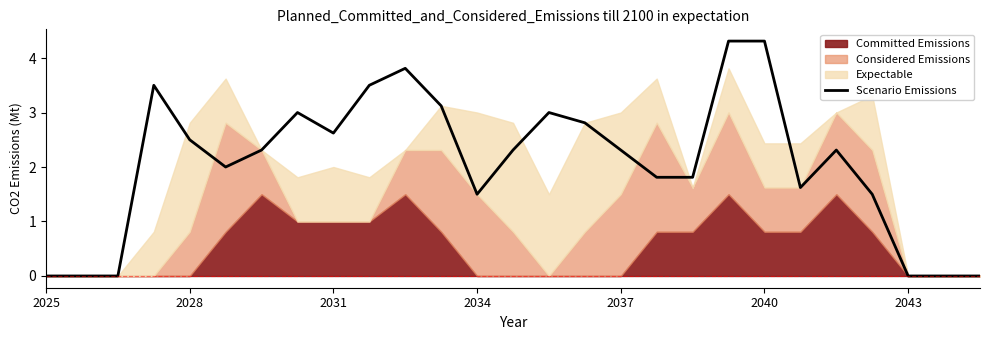

Is it true that the value at 26 is -2.6?

False